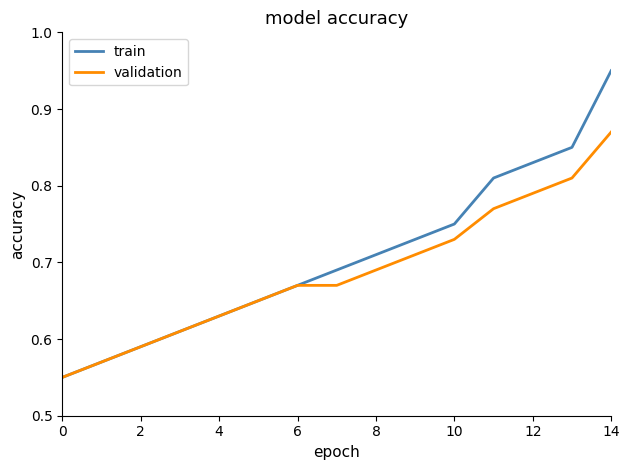

List the series in order of their peak value, lowest first.

validation, train